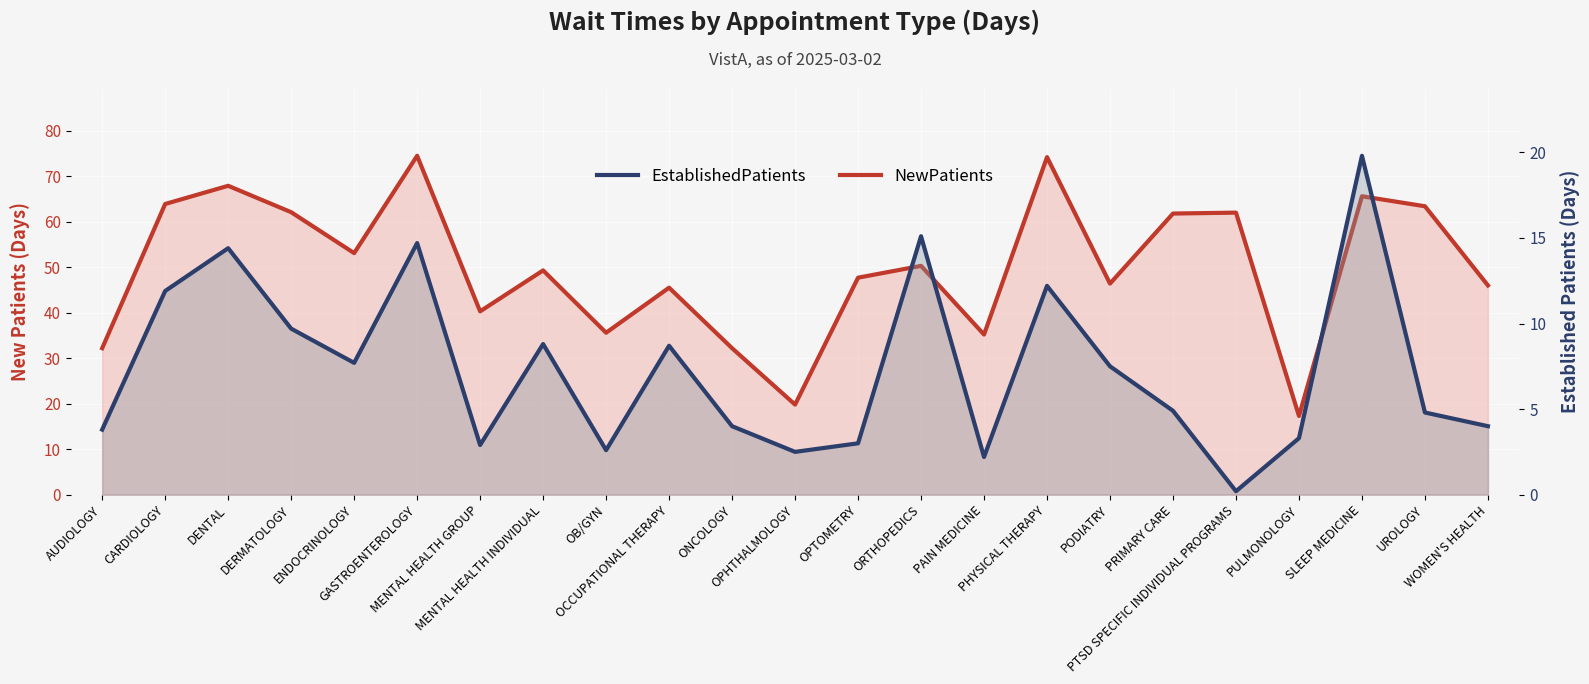

Is it true that EstablishedPatients equals 3.8 at OB/GYN?

False